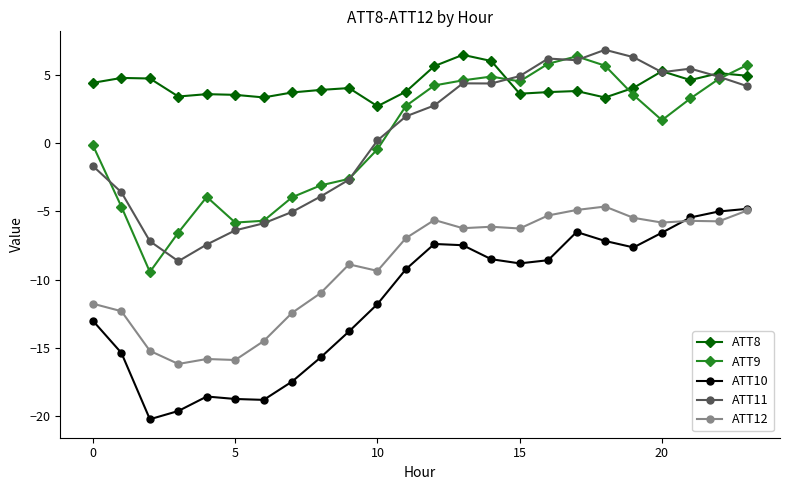

What is the value of the ATT9 point at the 3rd from the left?

-9.4